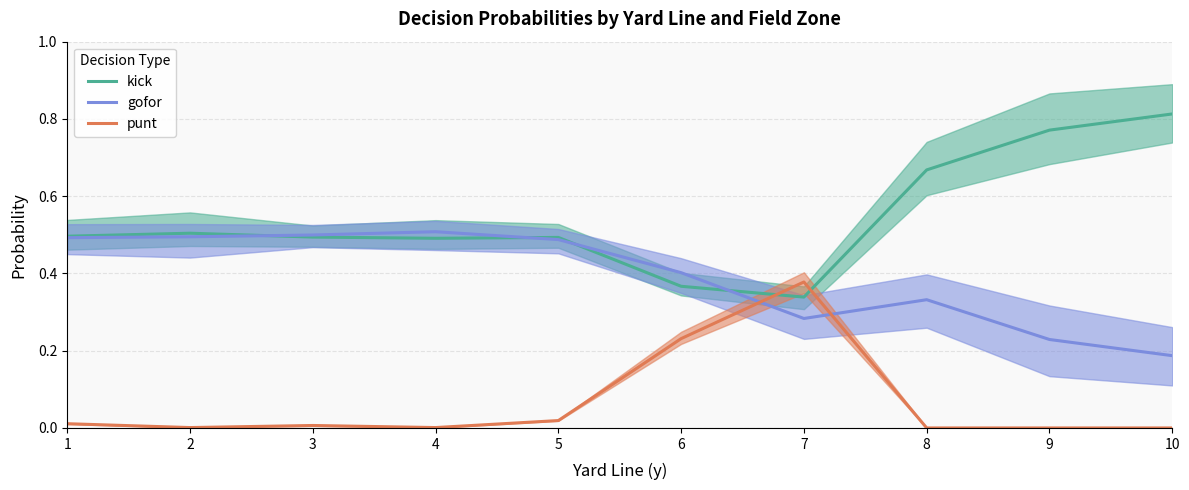

Where is the first local maximum for gofor?

4